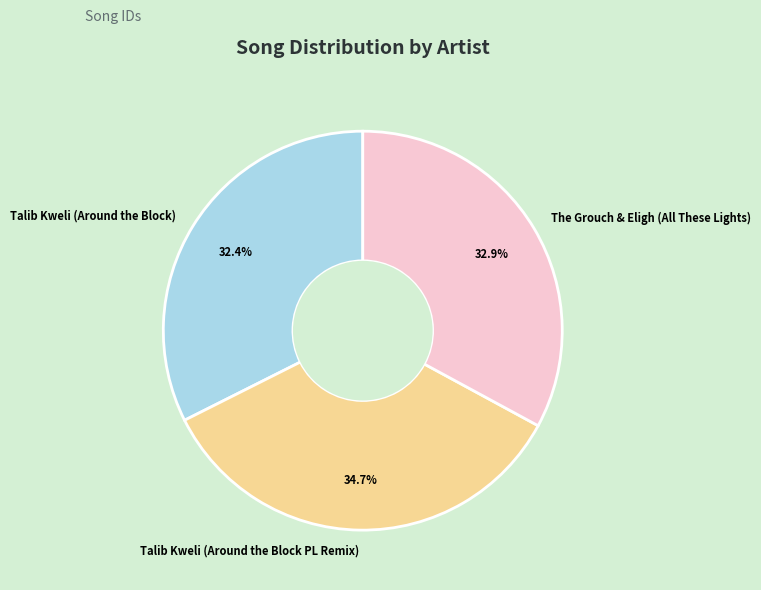

The Talib Kweli (Around the Block) slice represents 39% of the pie. True or false?

False